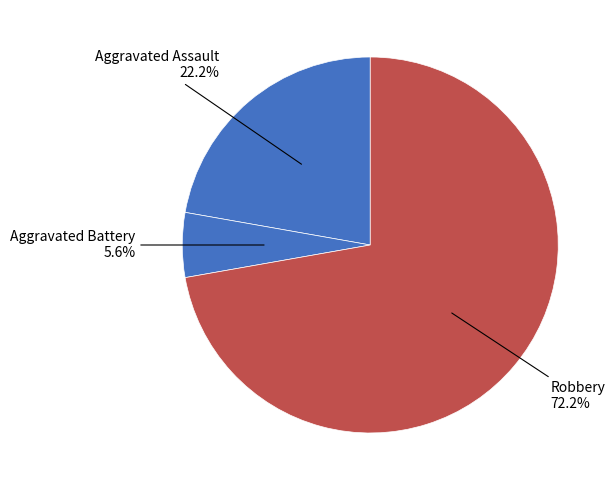

How many segments does this pie chart have?

3